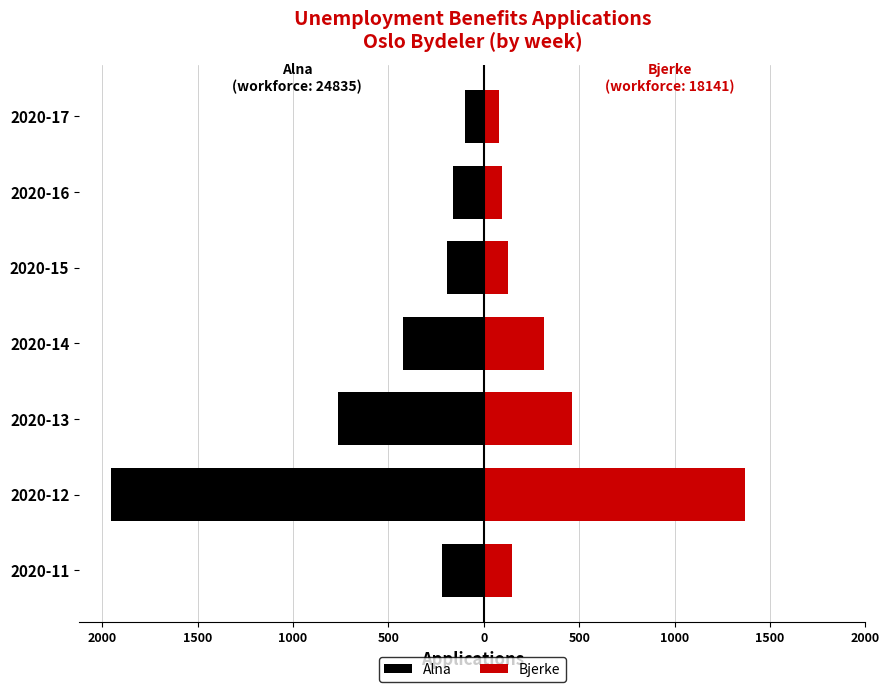

Reading left to right, extract all data points from this chart.

Alna: -221	-1954	-763	-425	-195	-162	-100
Bjerke: 147	1371	461	315	129	95	80